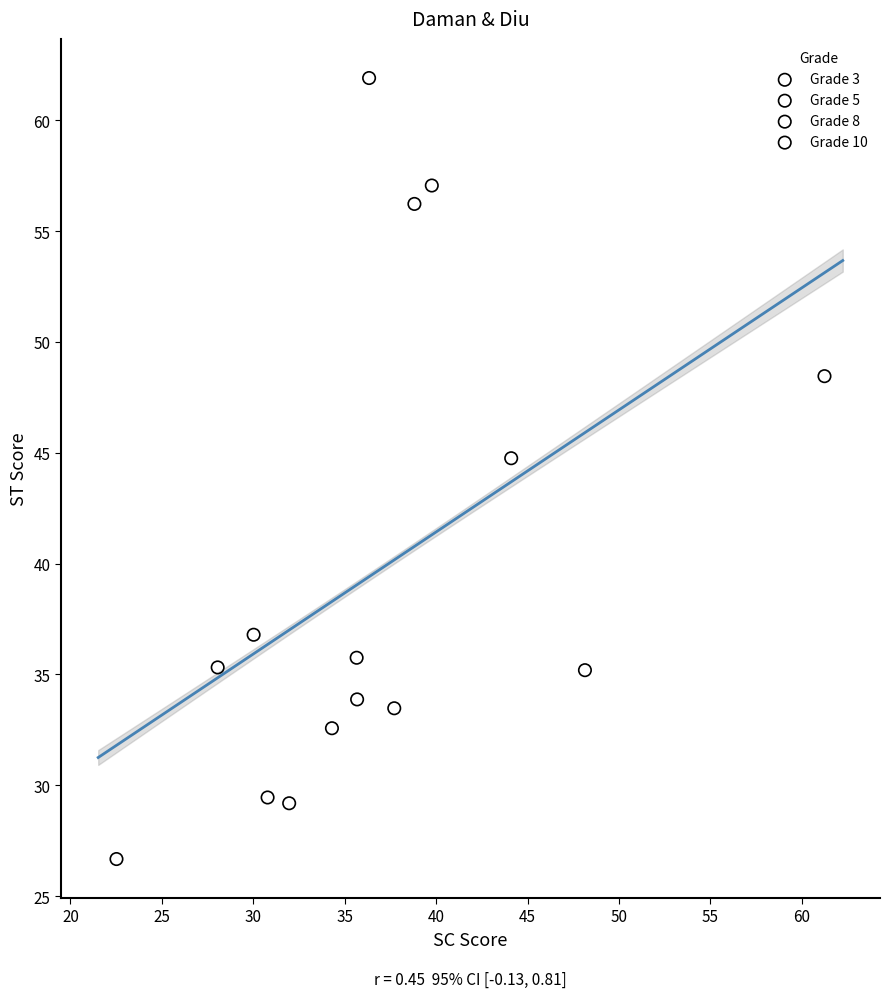

Which series has the widest spread of Y values?

Grade 8